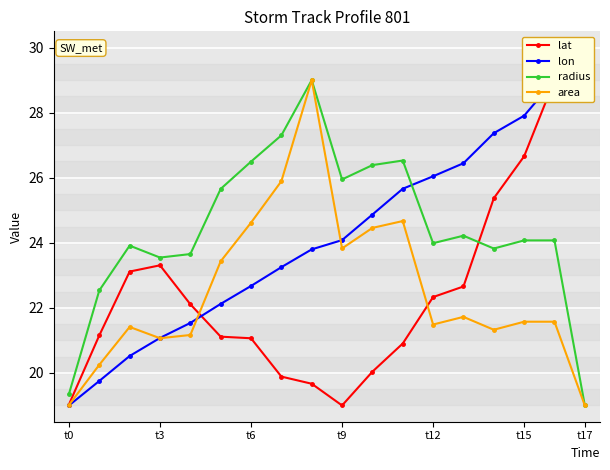

What is the maximum value for radius?

29.0